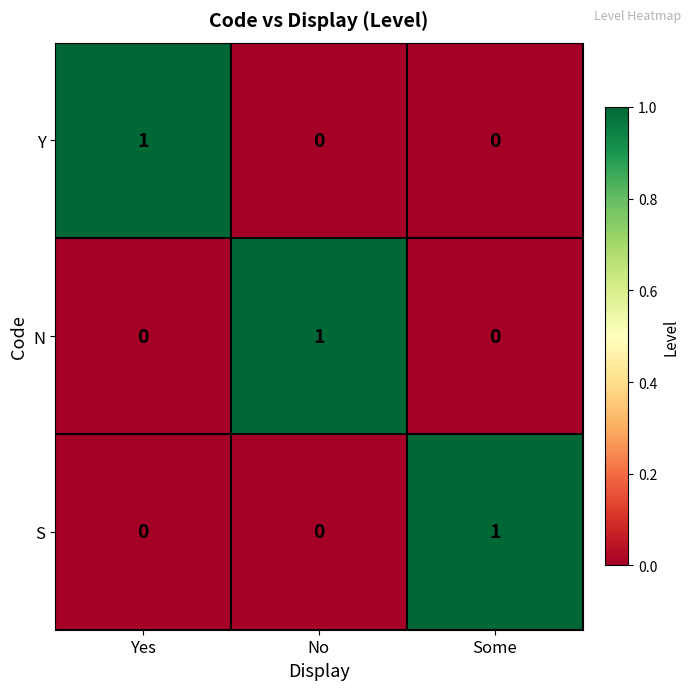

The Y series shows 0 at No. True or false?

True